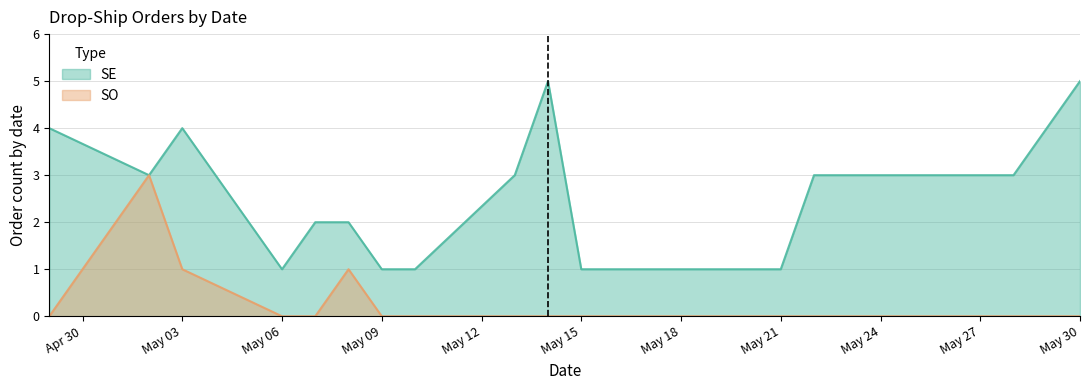

True or false: SO and SE intersect in this chart.

False